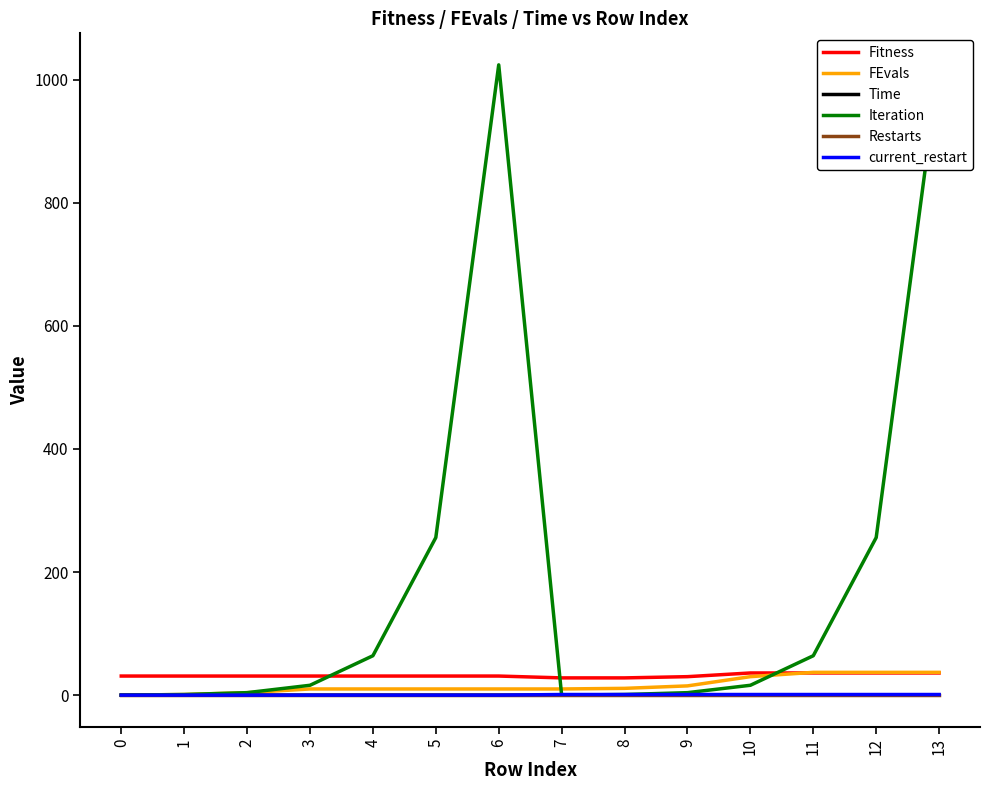

What is the value of the Iteration point at the 5th from the left?

64.0